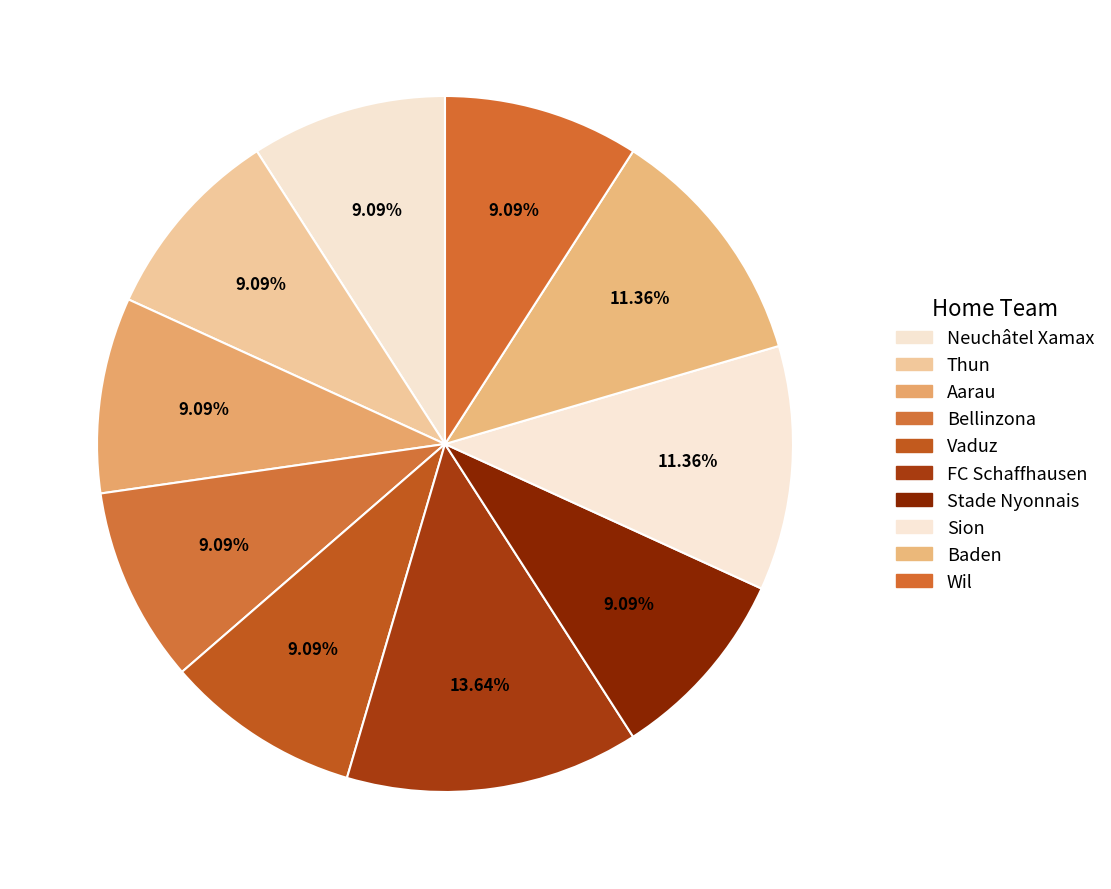

How many slices are in this pie chart?

10